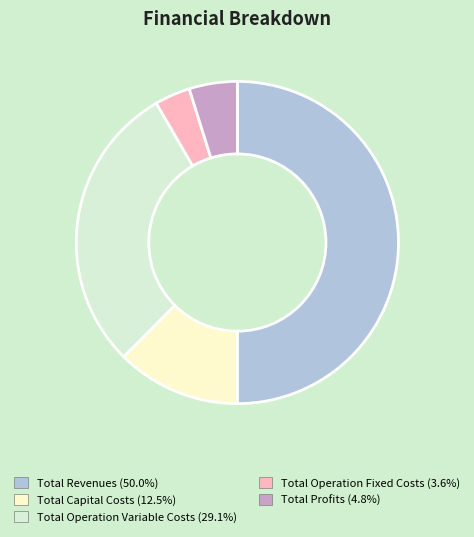

Do Total Operation Fixed Costs and Total Revenues together represent more than half of the pie?

Yes